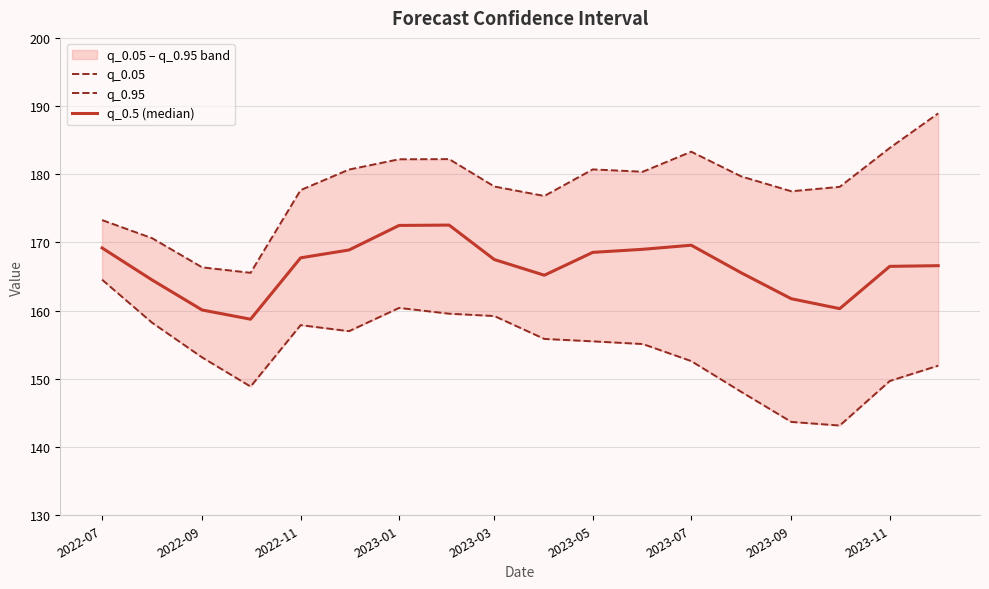

True or false: q_0.05 and q_0.5 (median) intersect in this chart.

False